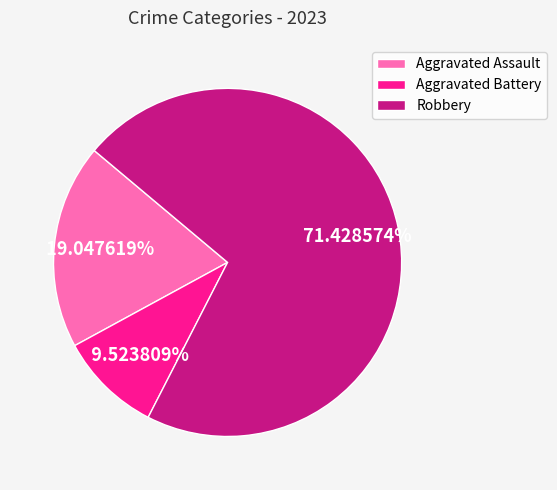

How many slices are in this pie chart?

3